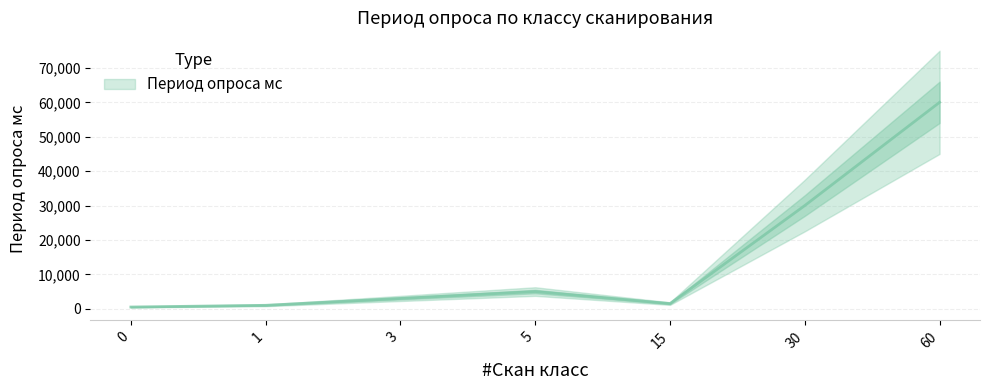

Which has a higher value, 60 or 15?

60